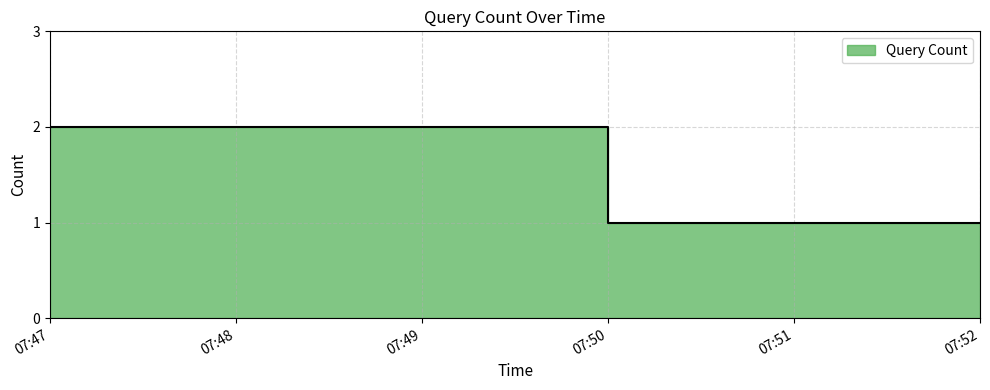

Read the value at 07:52.

1